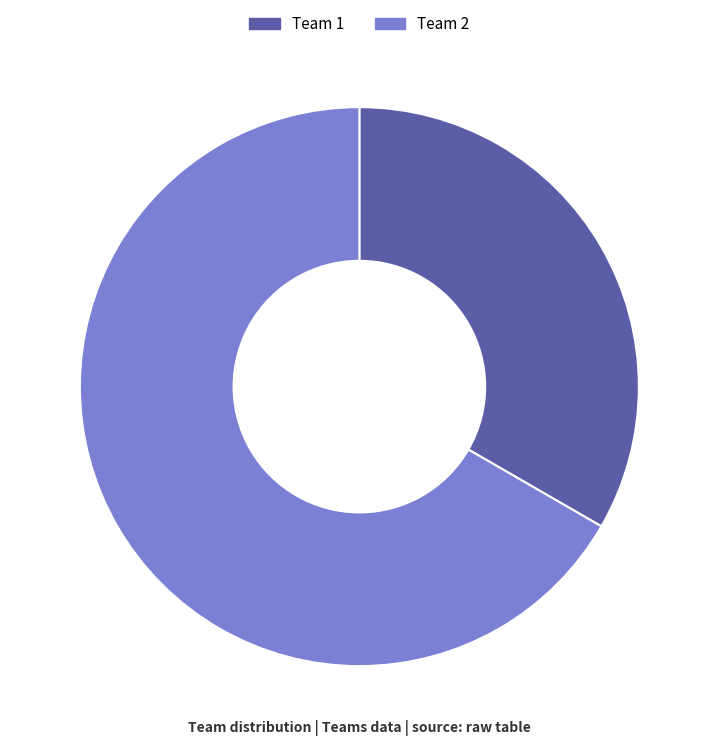

Does Team 1 account for over 50% of the chart?

No